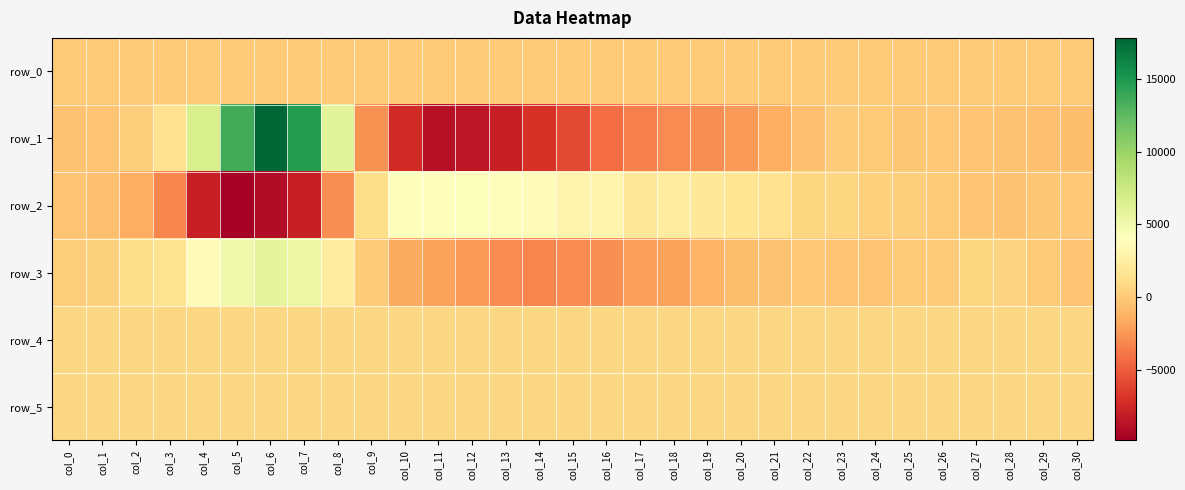

What is the greatest value displayed?

17828.0